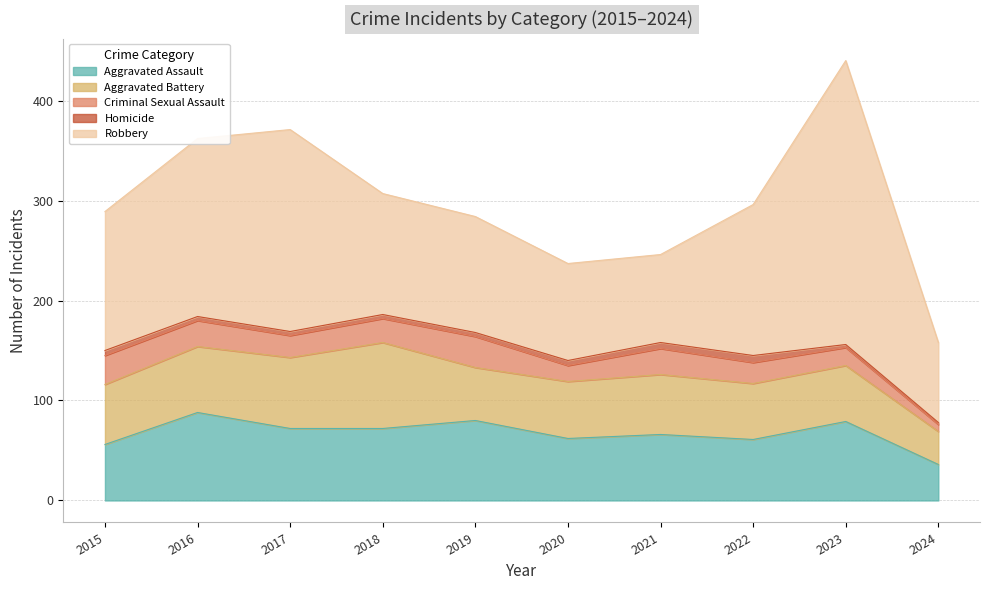

True or false: Aggravated Assault and Homicide cross at least once.

False